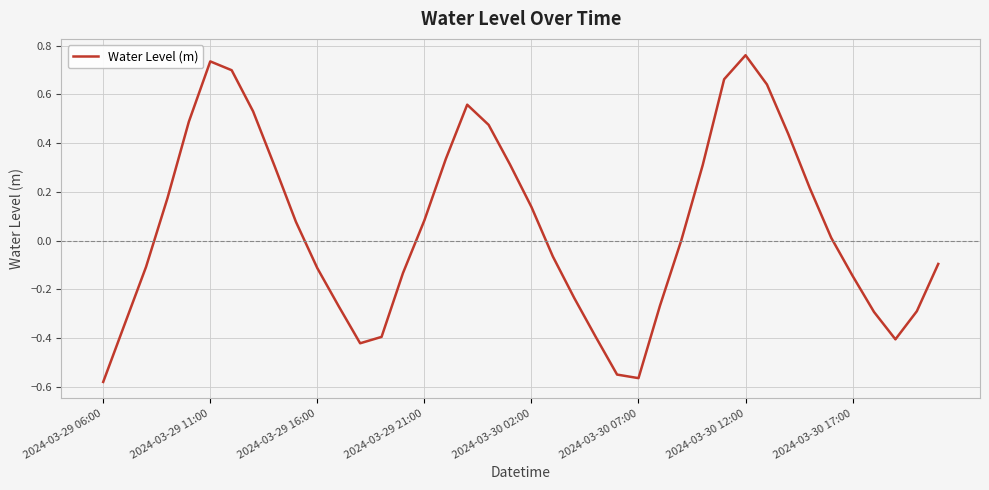

How many lines are shown in the chart?

1